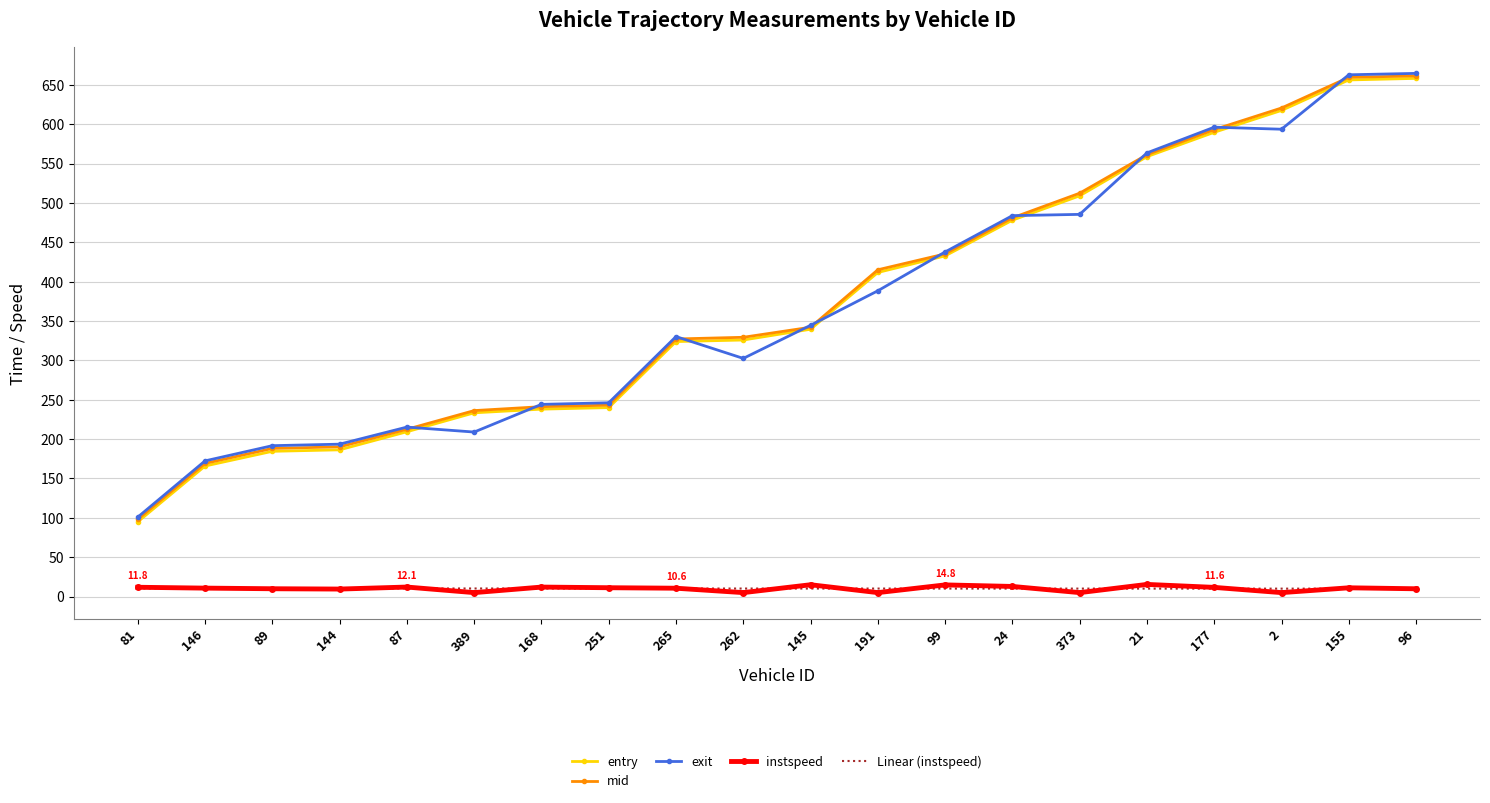

Which series has the largest range (max minus min)?

exit